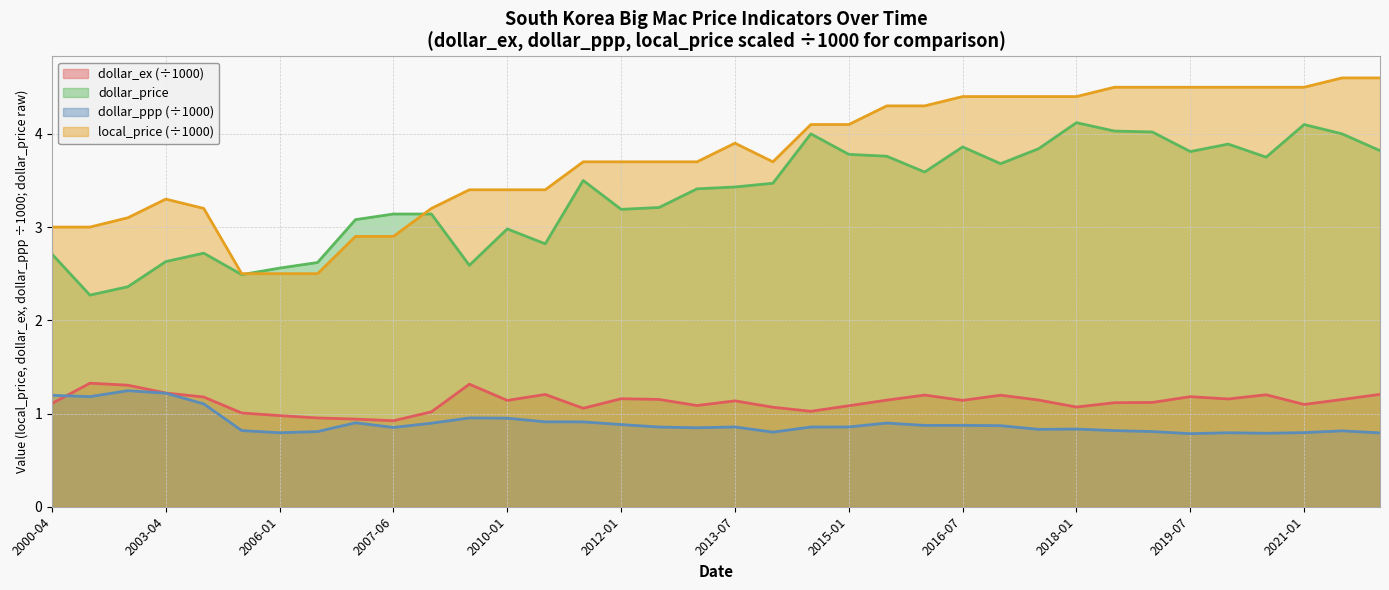

What is the spread (max minus min) of values at 2007-06?

2.3